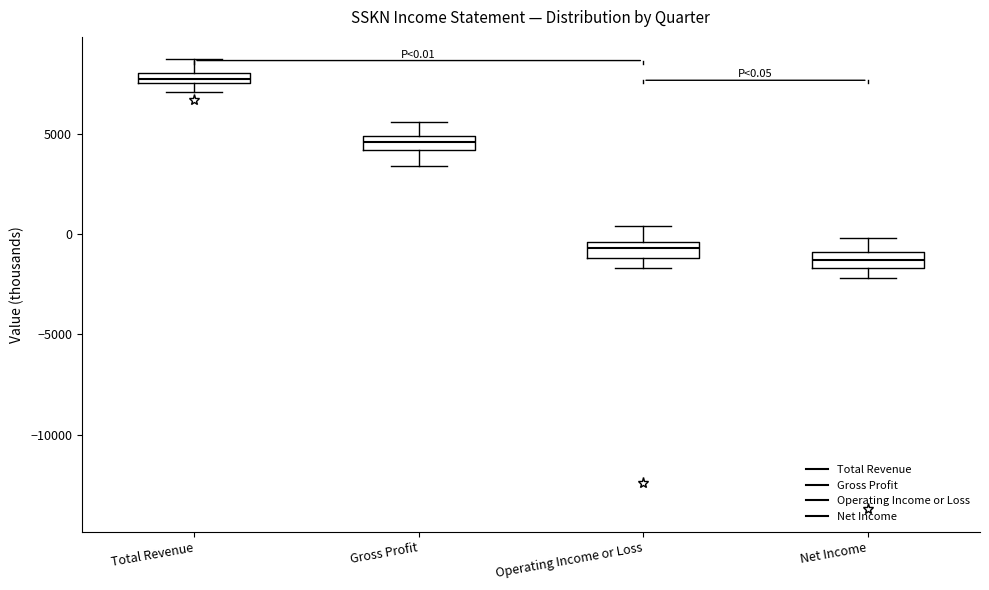

Which box's median line is the lowest?

Net Income